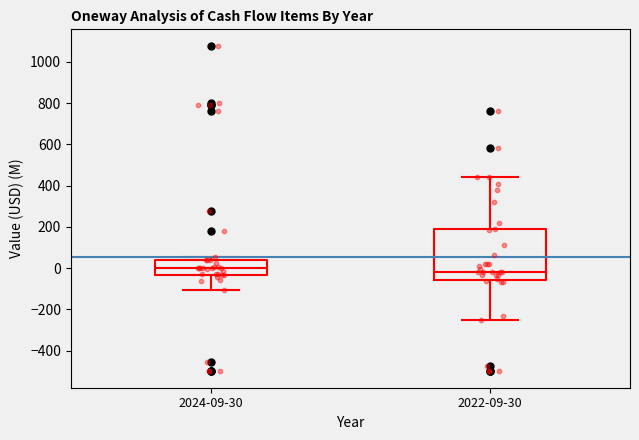

Comparing the boxes themselves (not the whiskers), which one is the tallest?

2022-09-30